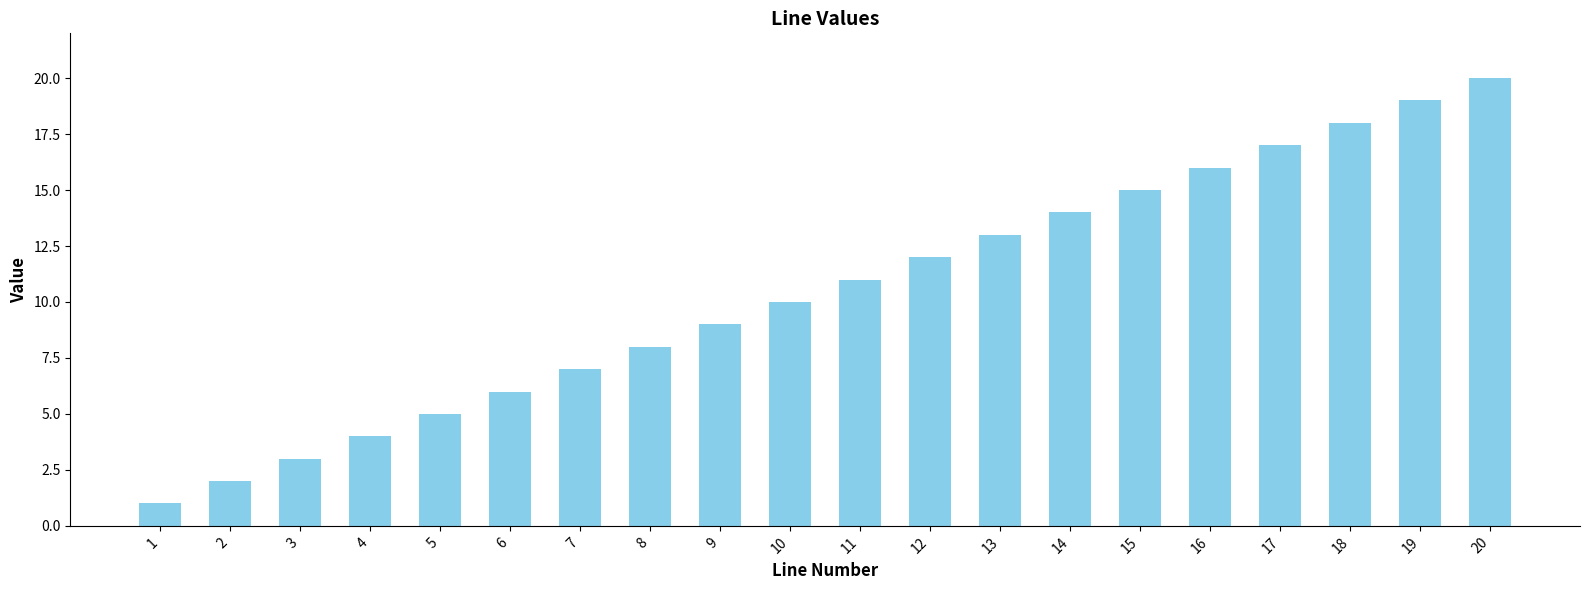

The value at 2 is 1. True or false?

False